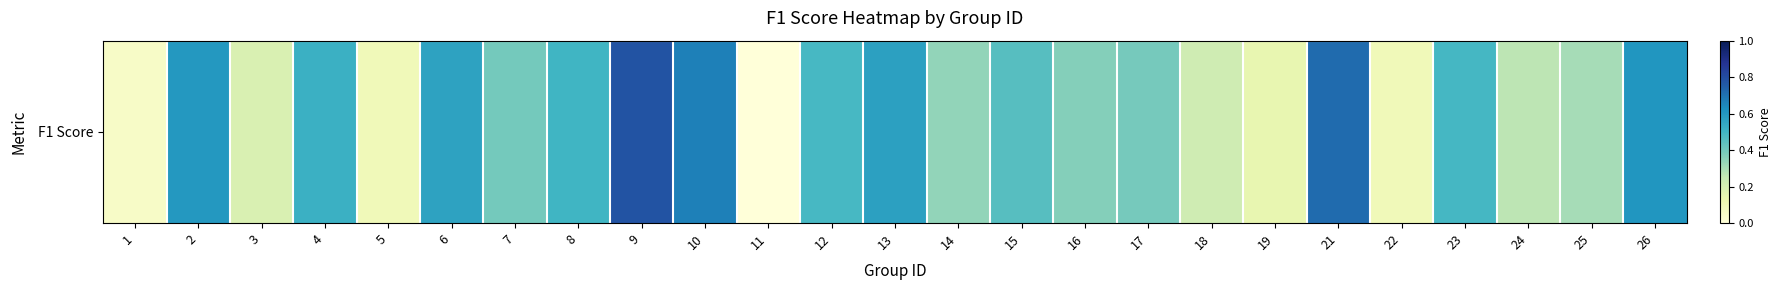

What is the difference between the maximum and minimum values?

0.8